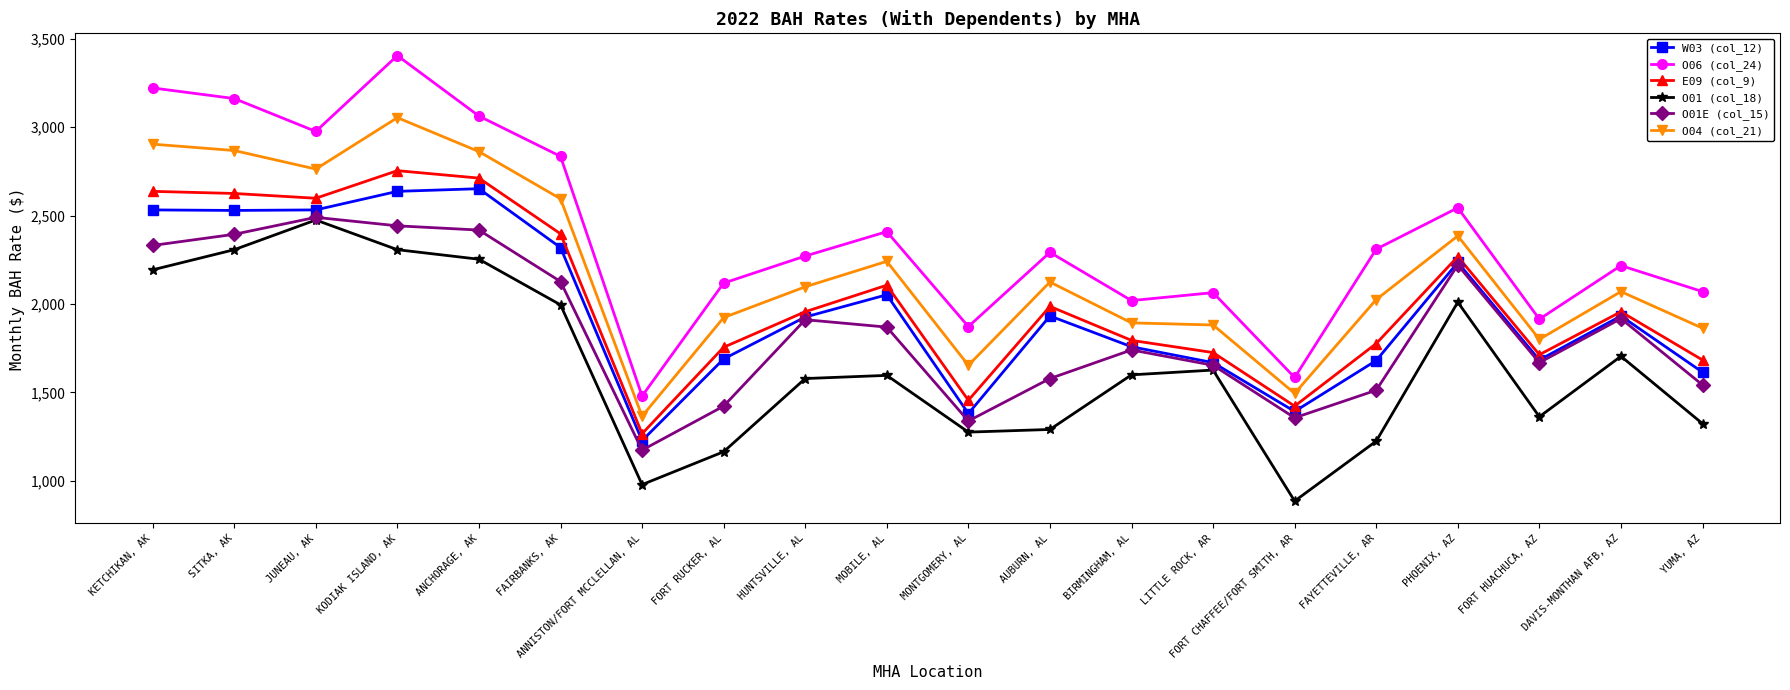

True or false: O04 (col_21) and W03 (col_12) cross at least once.

False